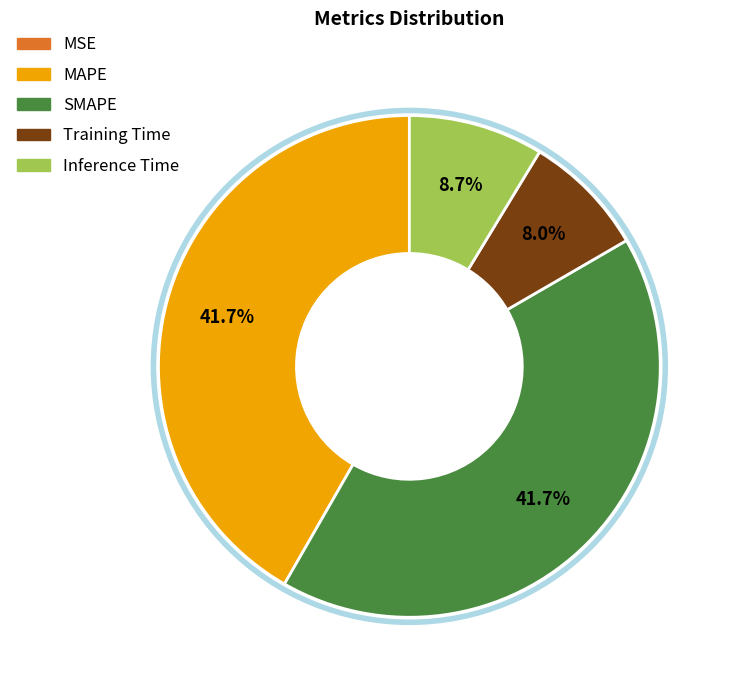

Which slice is the smallest?

MSE